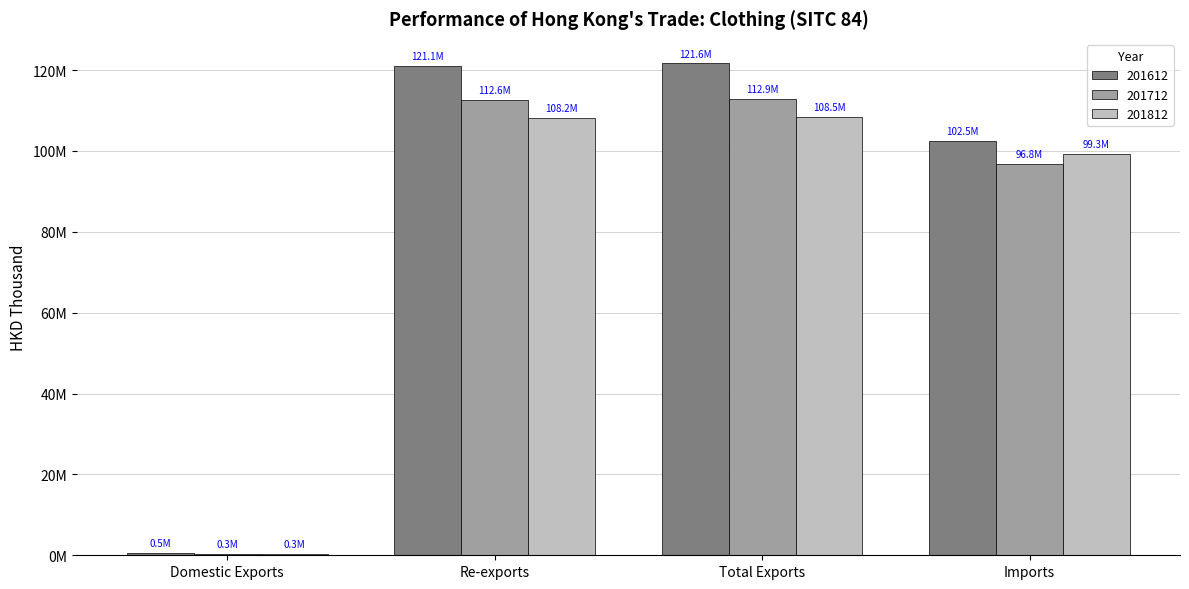

Rank the series at Re-exports from lowest to highest value.

201812, 201712, 201612